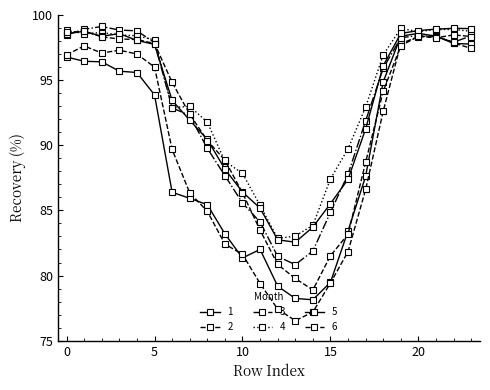

Rank the series by their maximum value, from highest to lowest.

3, 5, 4, 6, 1, 2